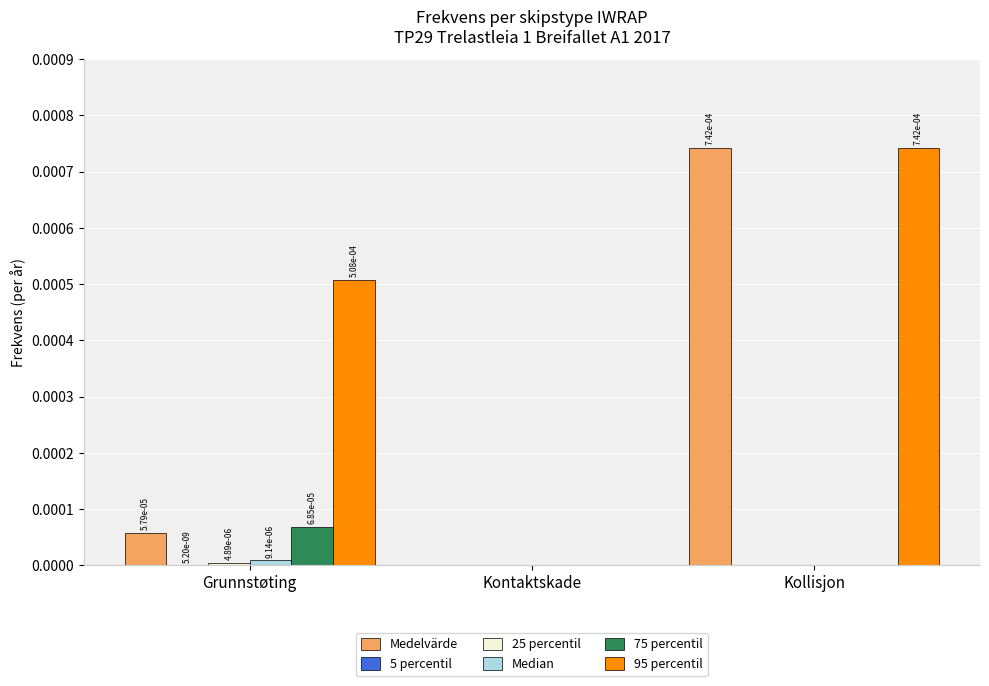

True or false: Medelvärde has a value of 0.0 at Grunnstøting.

True